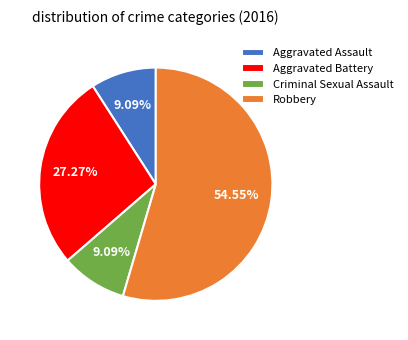

What is the ratio of the value at Aggravated Assault to the value at Criminal Sexual Assault?

1.0